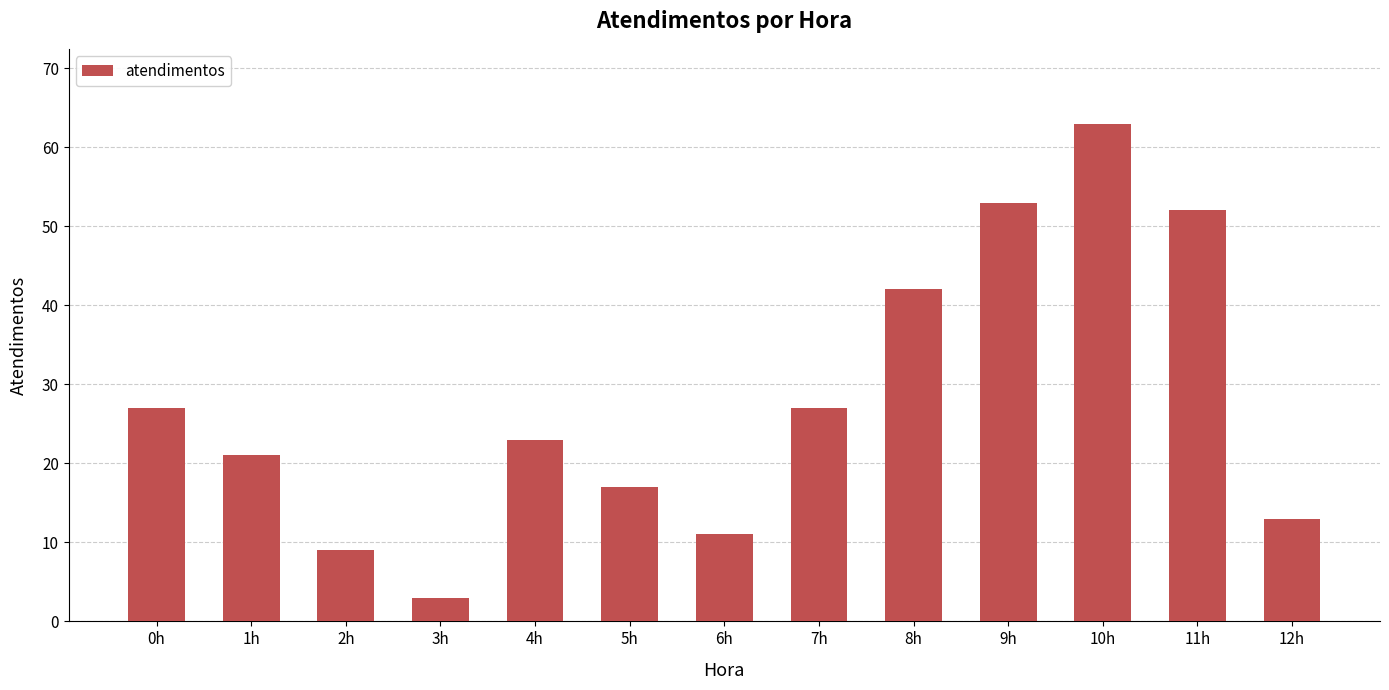

What is the average value?

28